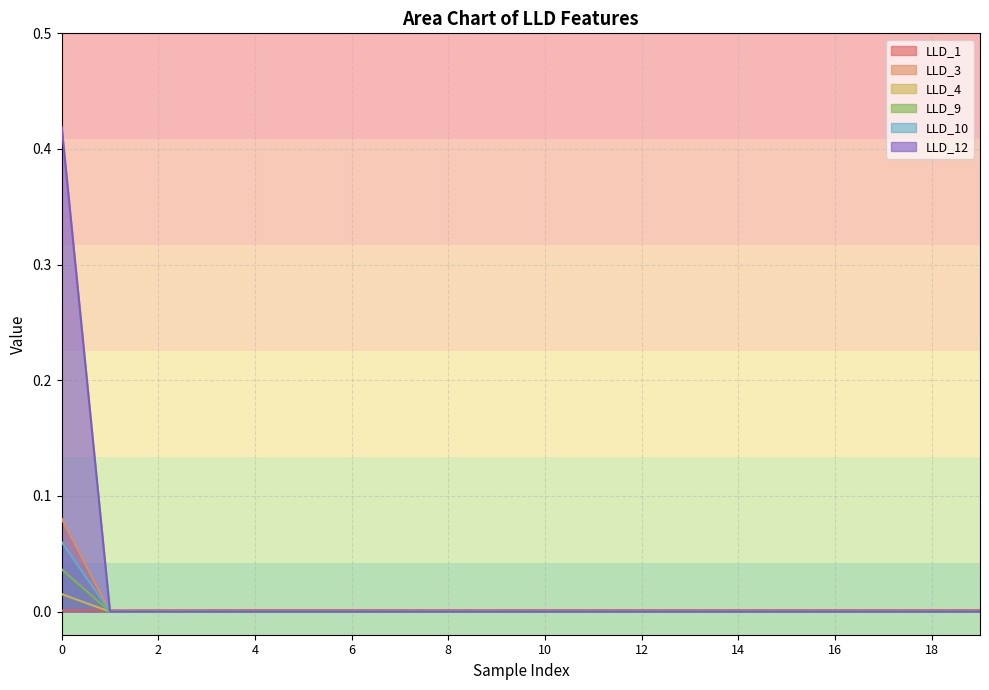

Rank the categories by LLD_3 value from highest to lowest.

0, 1, 2, 3, 4, 5, 6, 7, 8, 9, 10, 11, 12, 13, 14, 15, 16, 17, 18, 19